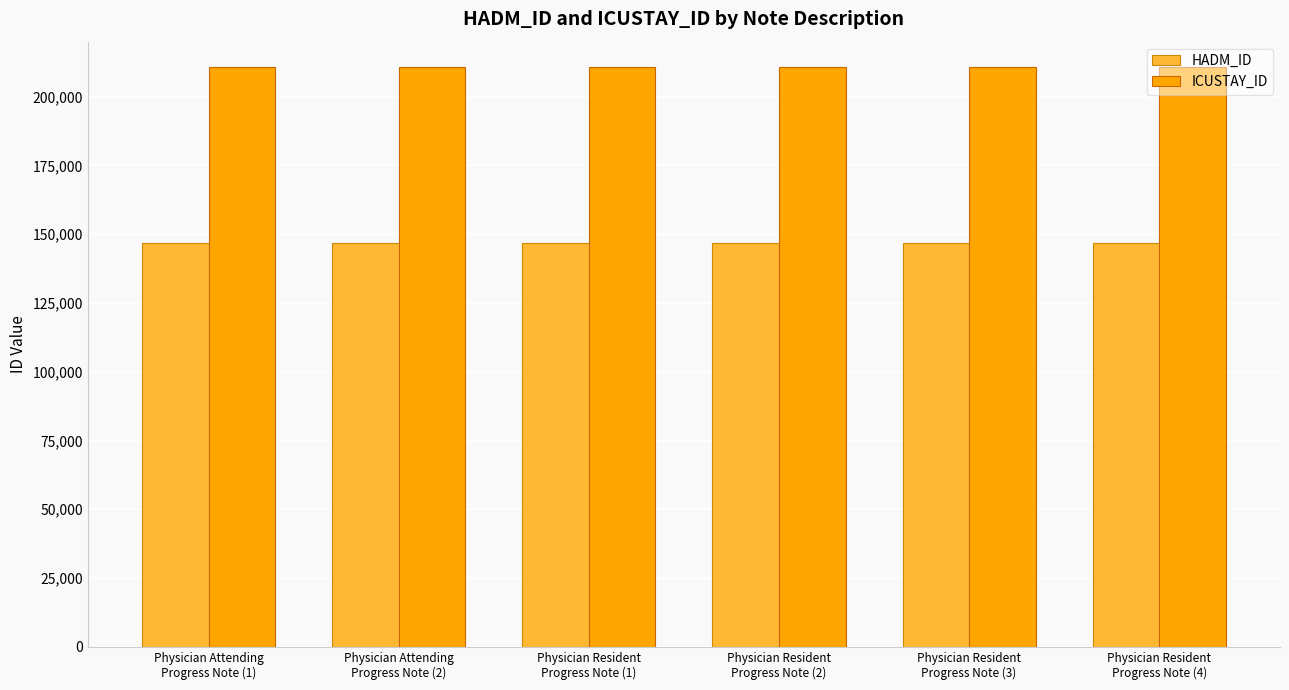

What are all the series names shown in the legend?

HADM_ID, ICUSTAY_ID